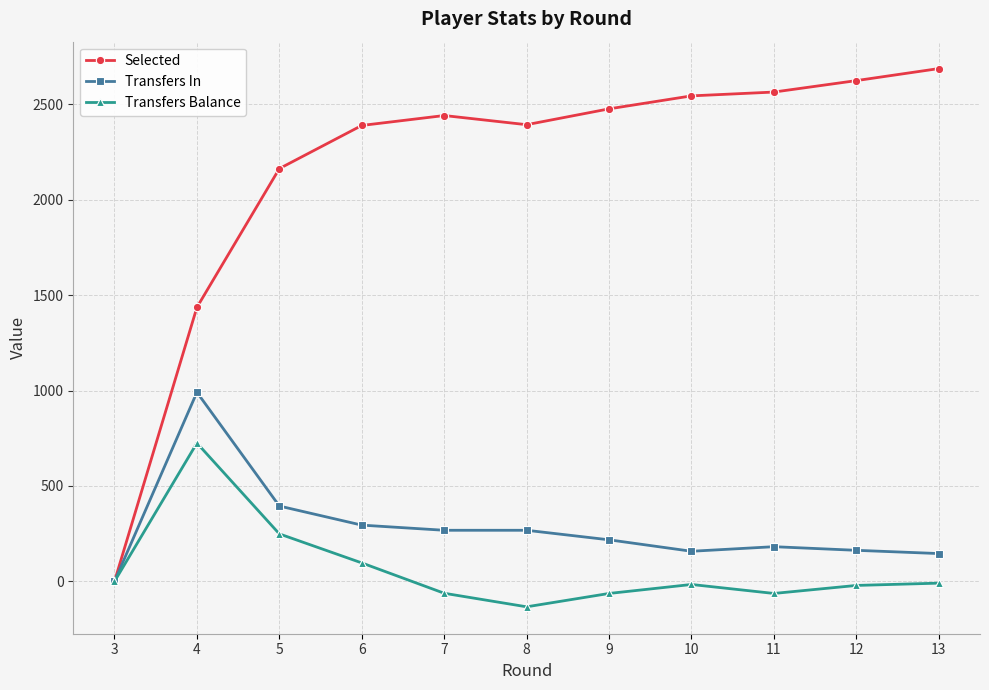

Is the value of Transfers Balance at 4 greater than the value of Selected at 5?

No